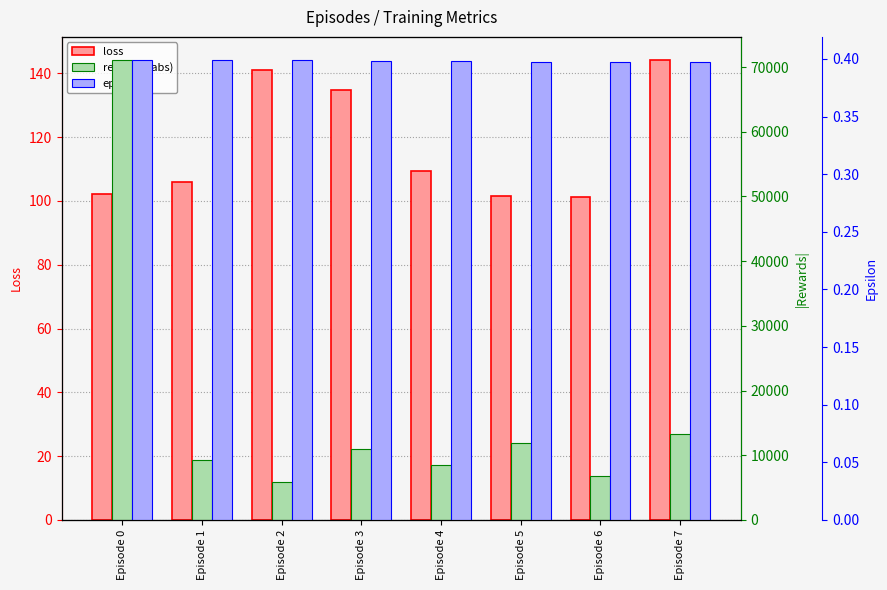

What is the average value of the epsilon series?

0.4